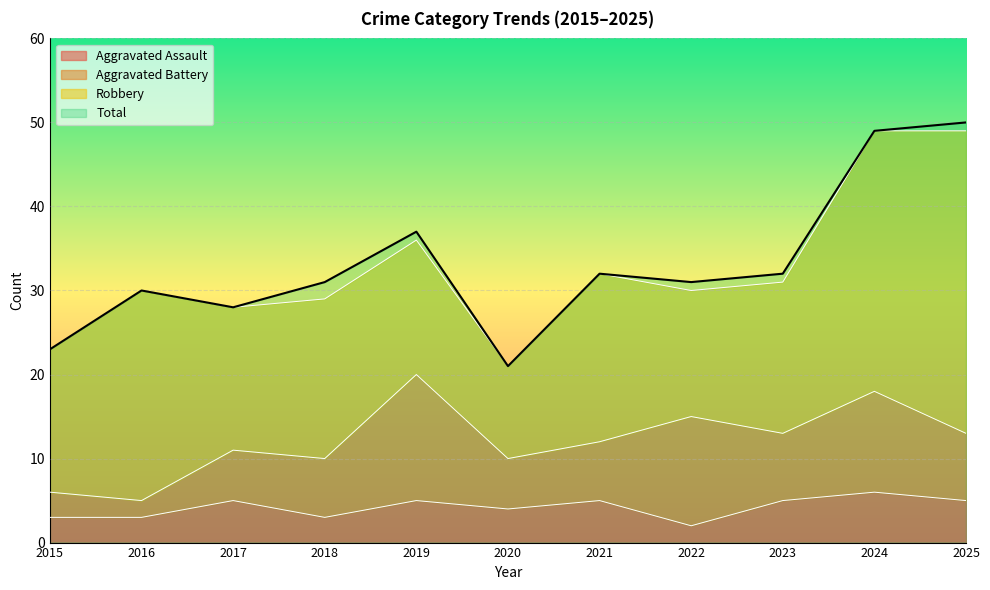

The Aggravated Assault series shows 6 at 2024. True or false?

True